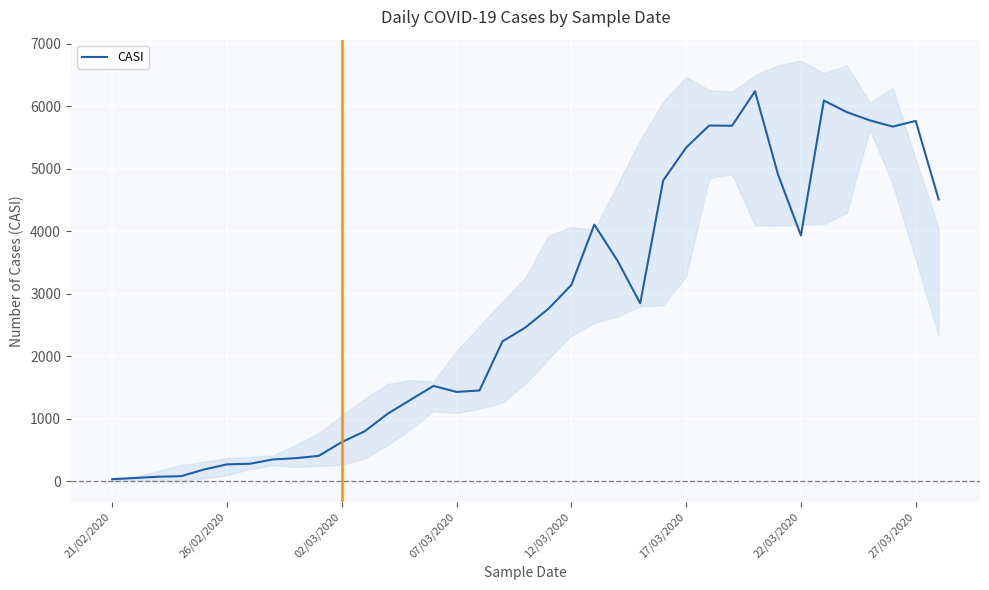

The CASI series shows 4239 at 12/03/2020. True or false?

False